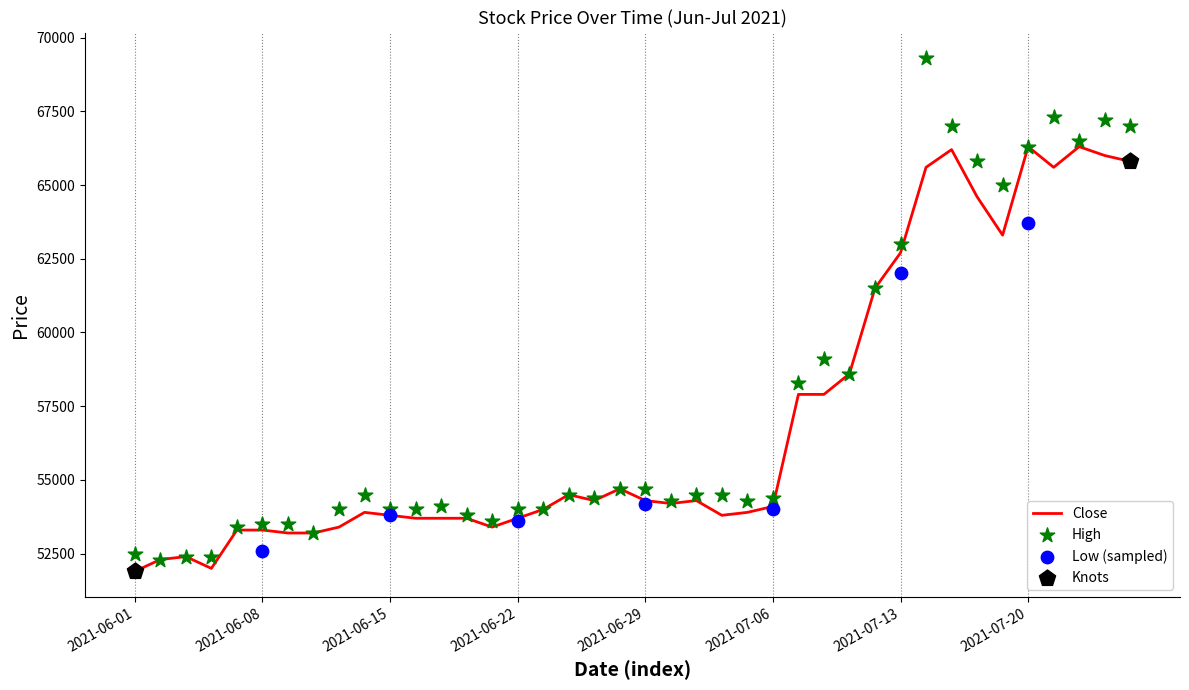

Which series reaches the minimum Y coordinate?

Close